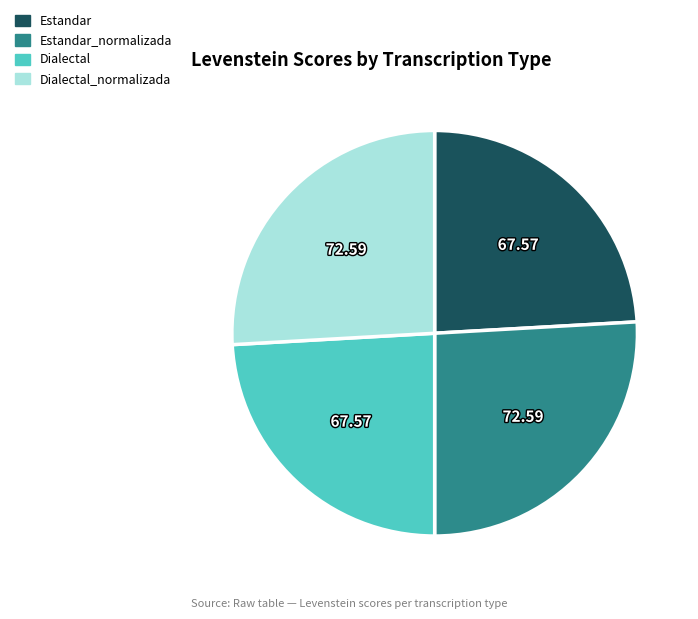

Between Dialectal and Estandar_normalizada, which is larger?

Estandar_normalizada